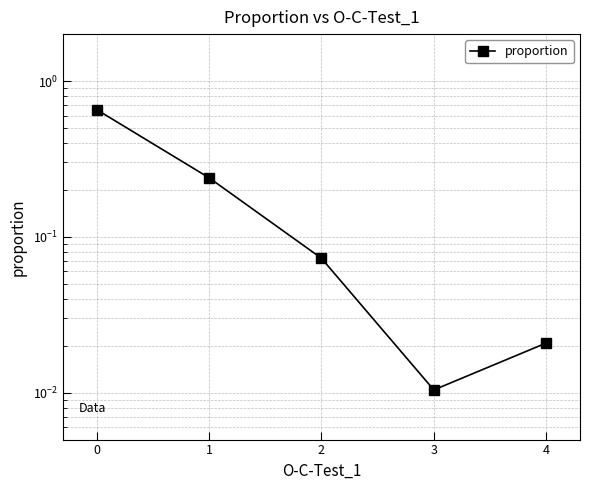

What is the change in value from 1 to 2?

-0.2